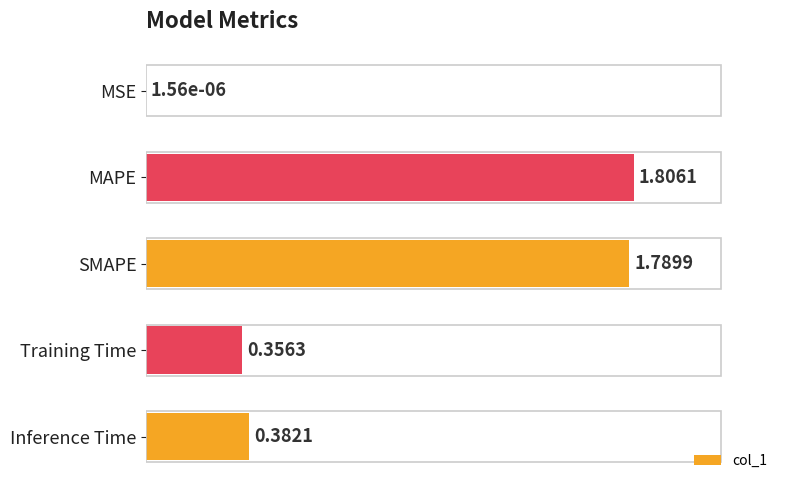

What is the change in value from MSE to Inference Time?

+0.4